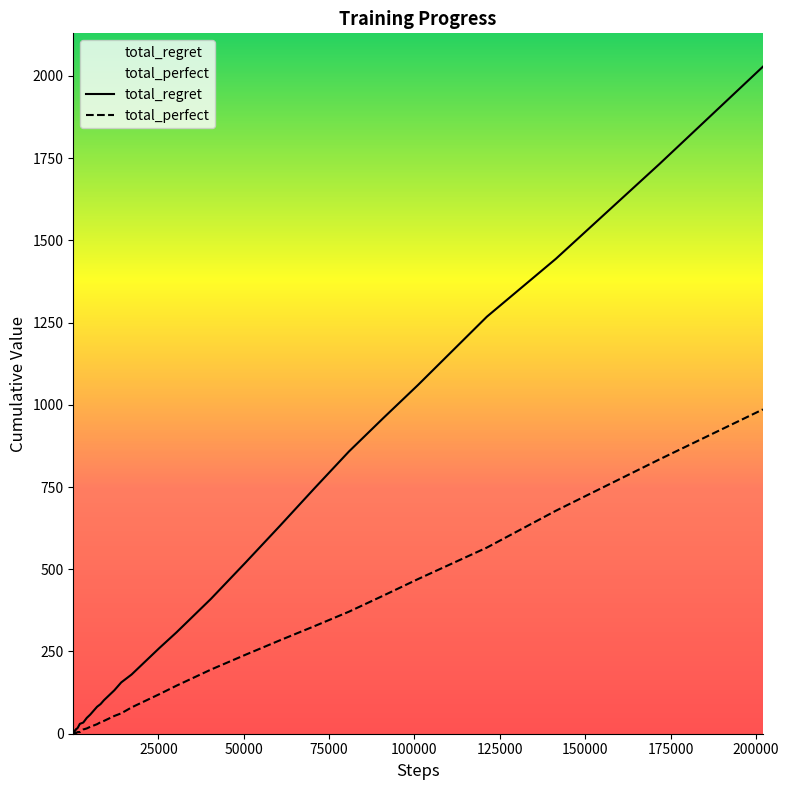

Which series has the largest total across all categories?

total_regret